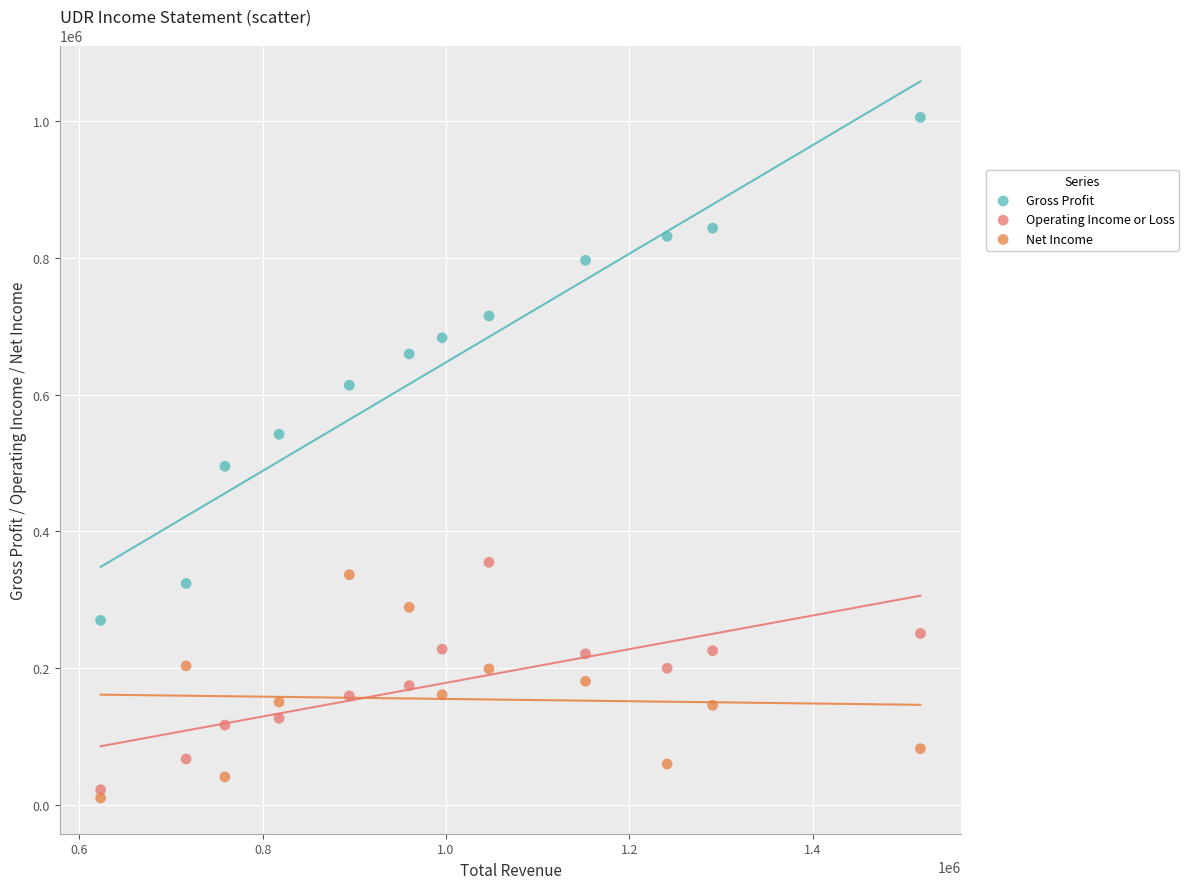

Which series reaches the maximum Y coordinate?

Gross Profit